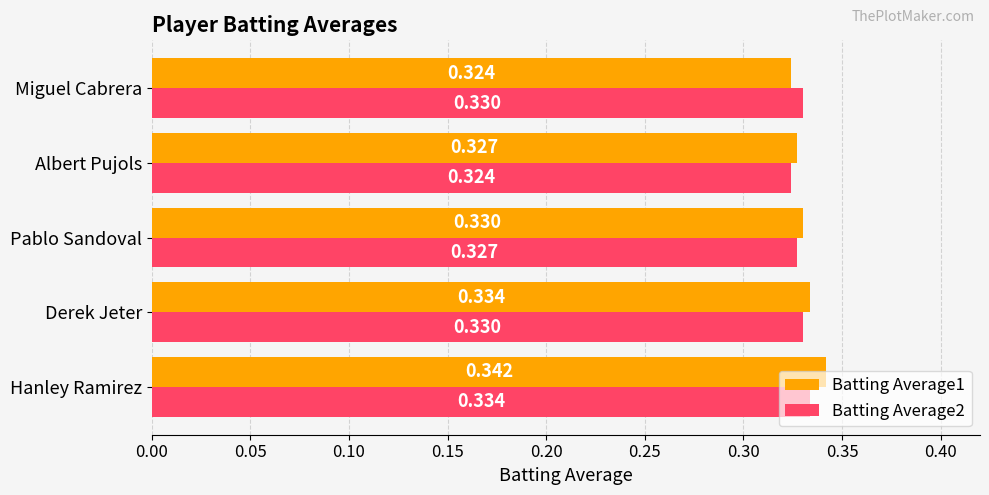

At which category is the sum across all series the highest?

Hanley Ramirez